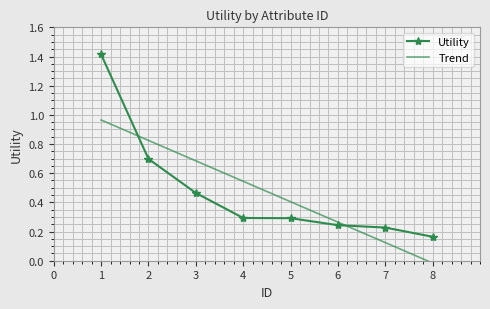

Is it true that Utility equals 0.3 at 4?

True